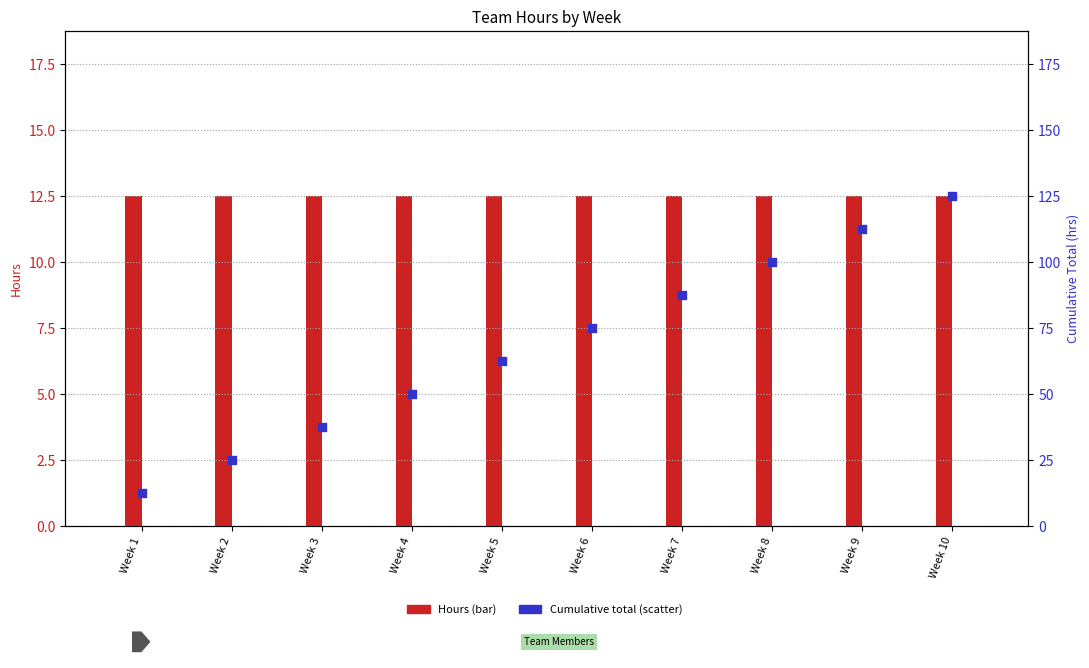

What is the total value across all series at Week 7?

100.0